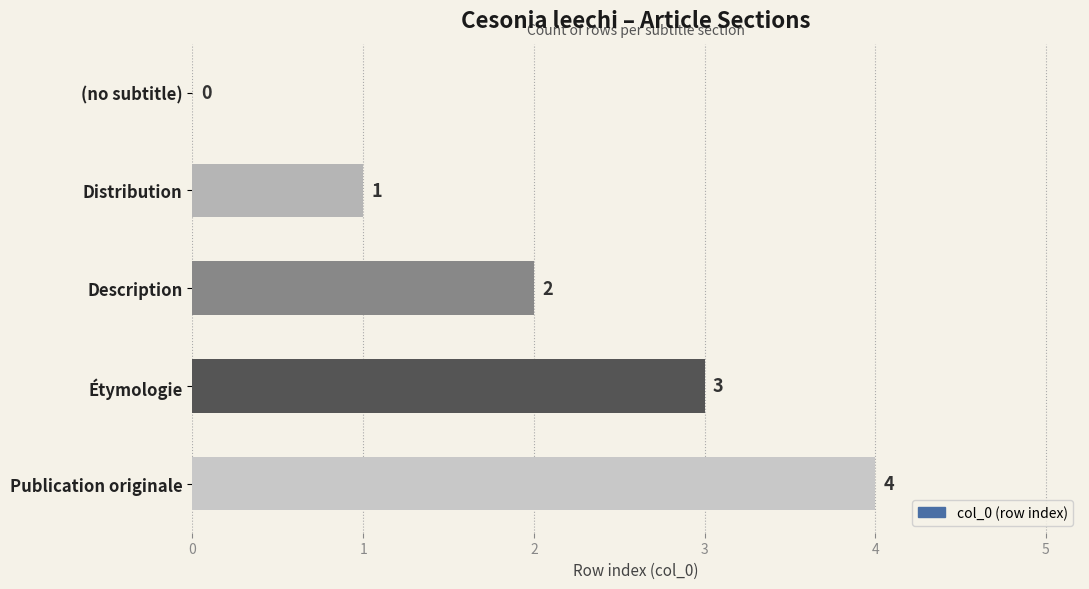

At which category does the chart reach its peak across all series?

Publication originale